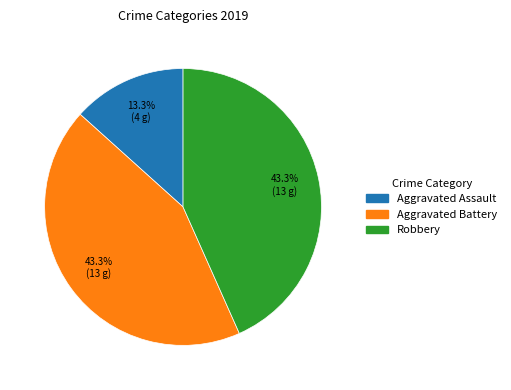

Is it true that Aggravated Battery is 43% of the pie?

True